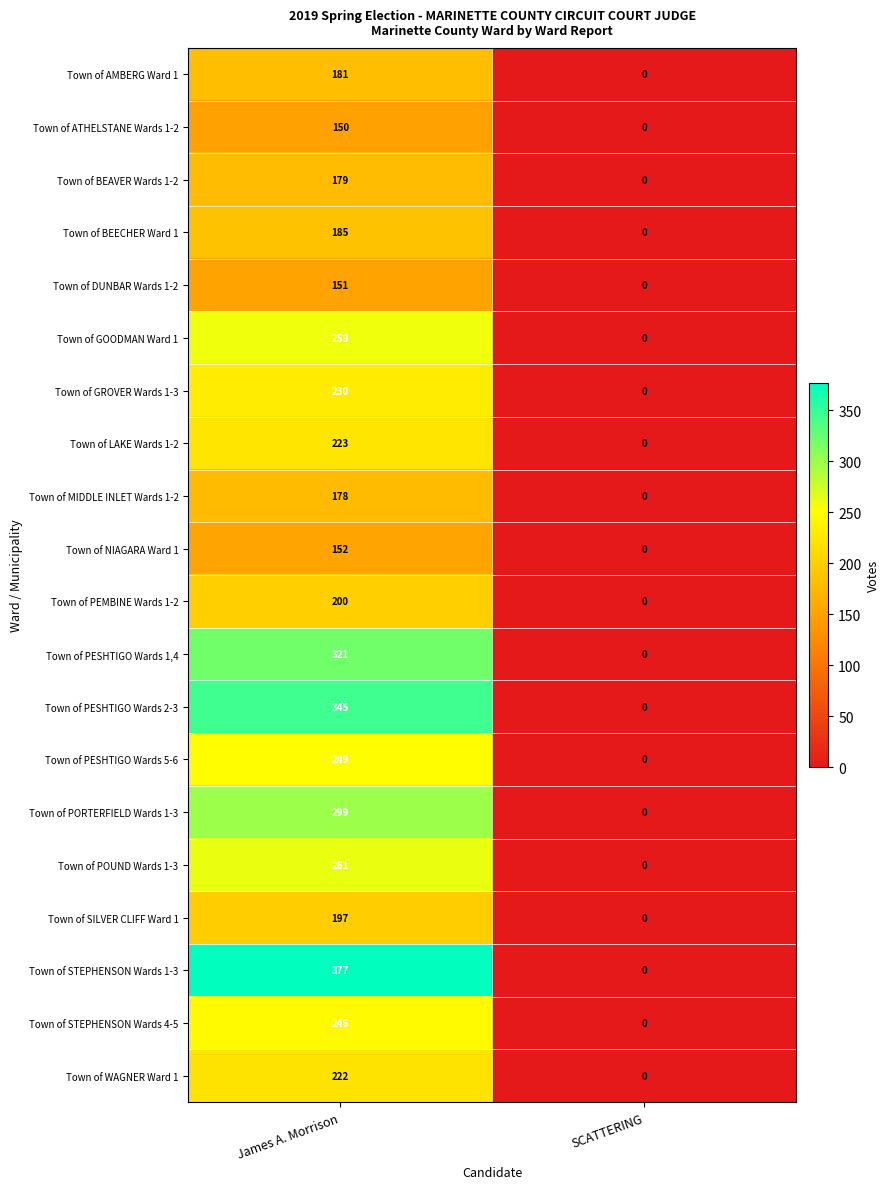

What value does the Town of PESHTIGO Wards 1,4 series have at James A. Morrison, to the nearest 10?

320